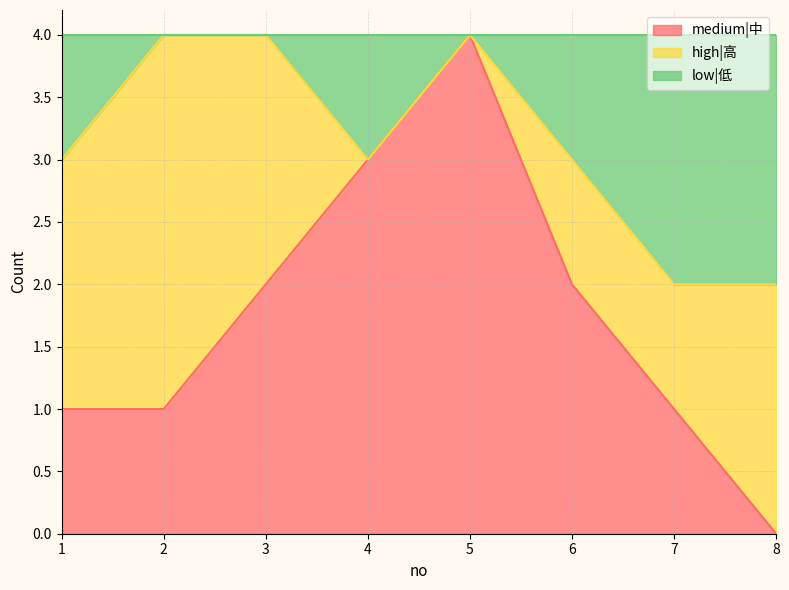

Which series changed the most between 3 and 8?

medium|中